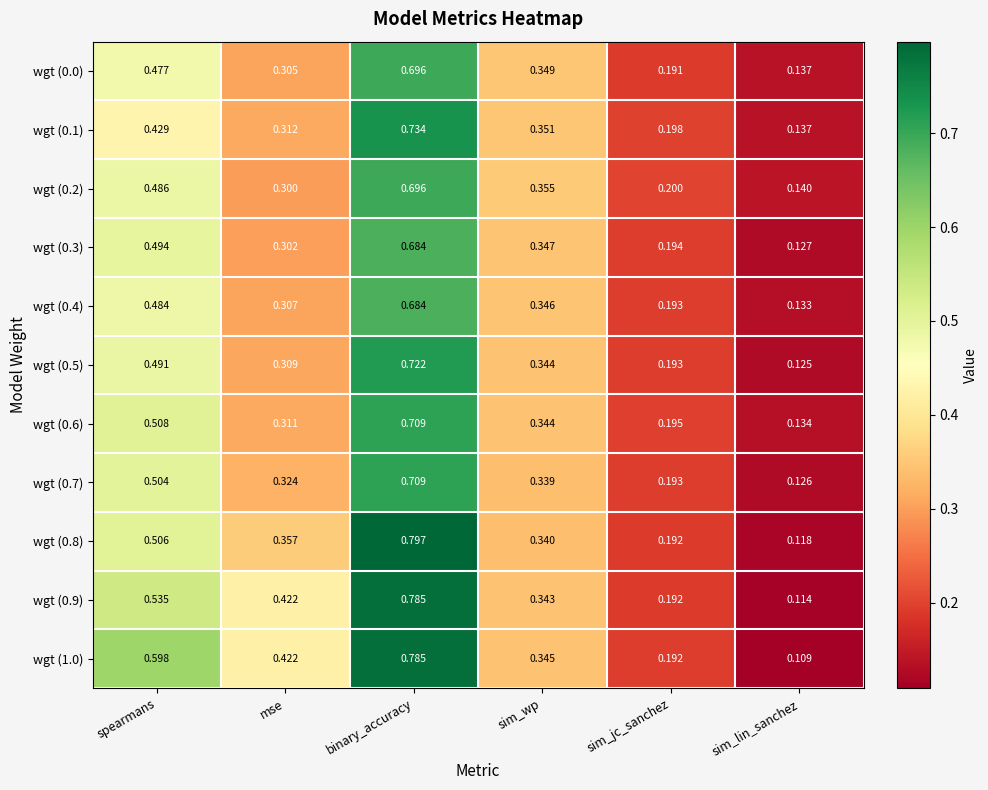

At which label does wgt (1.0) reach its minimum?

sim_lin_sanchez